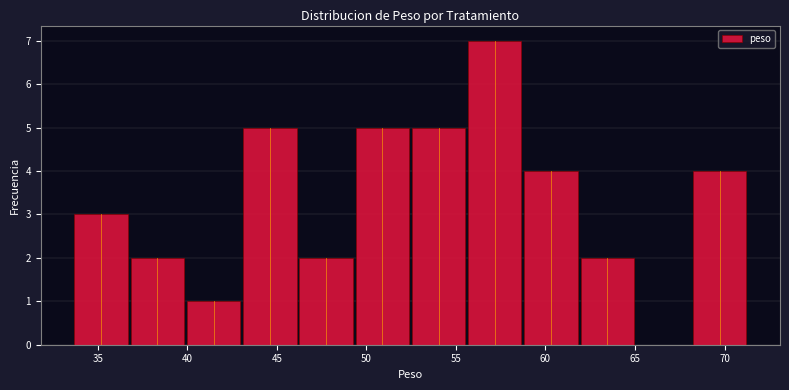

Over which range of the x-axis is the bar tallest?

55.5 to 58.5